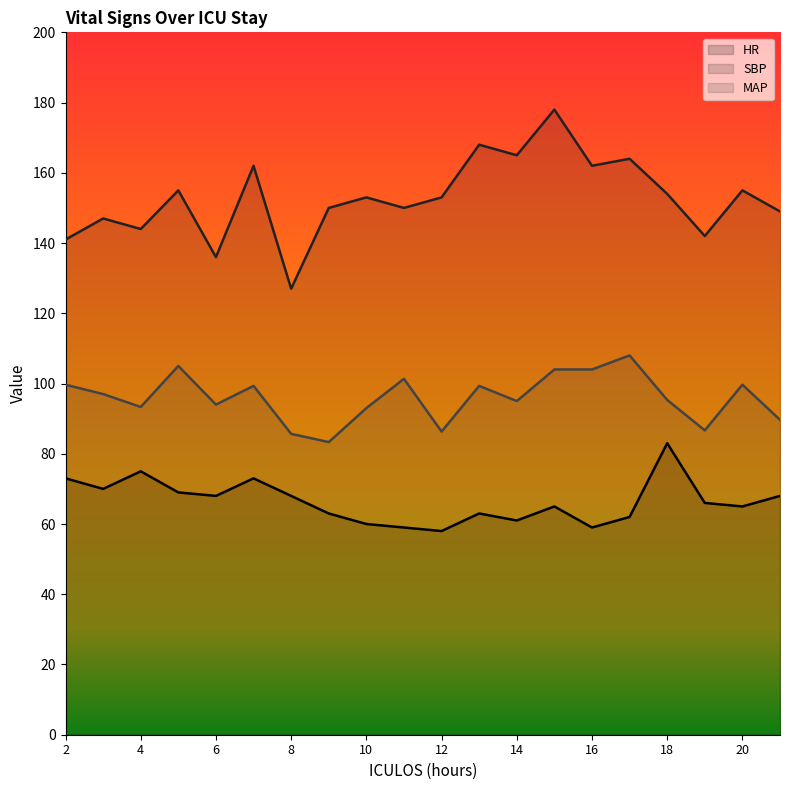

Is the value of HR at 20 greater than the value of SBP at 14?

No